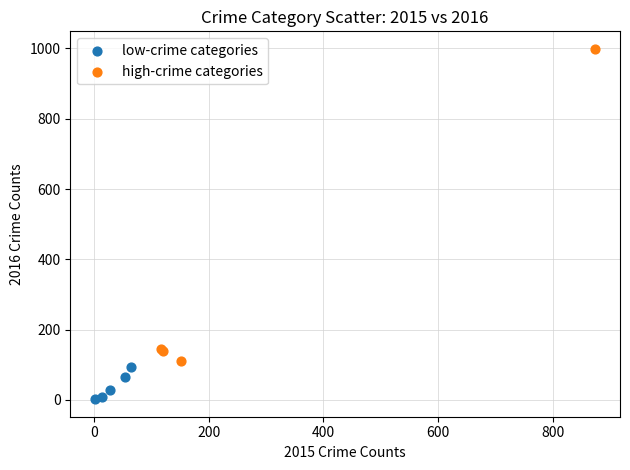

Which series contains the lowest Y value?

low-crime categories